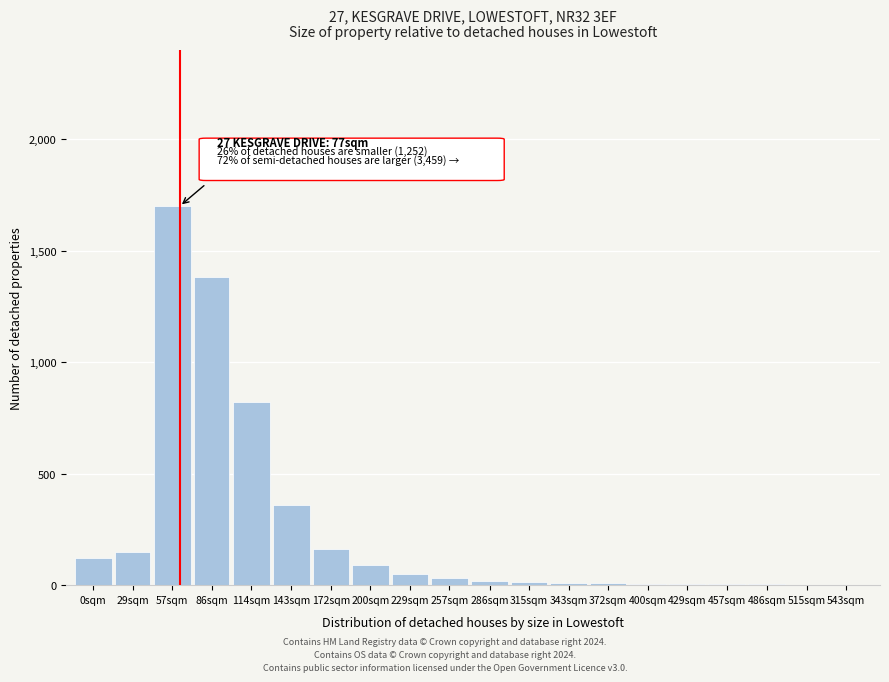

Where is the data nearest to the value 850?

114sqm